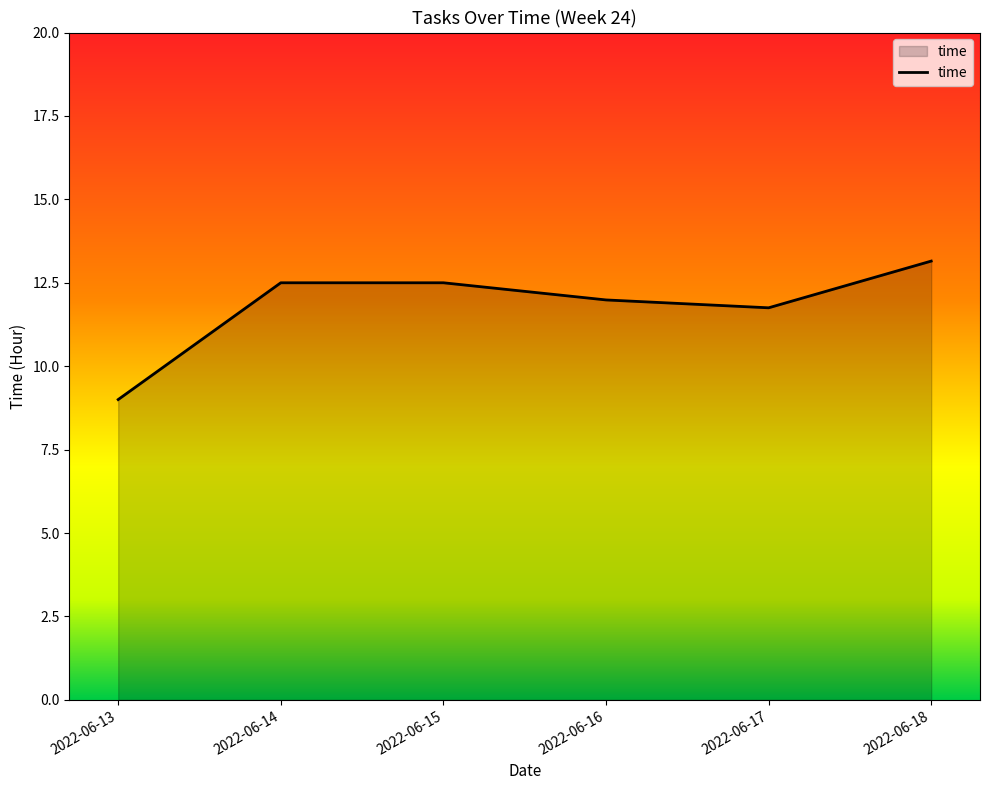

Which label corresponds to the smallest value in the chart?

2022-06-13